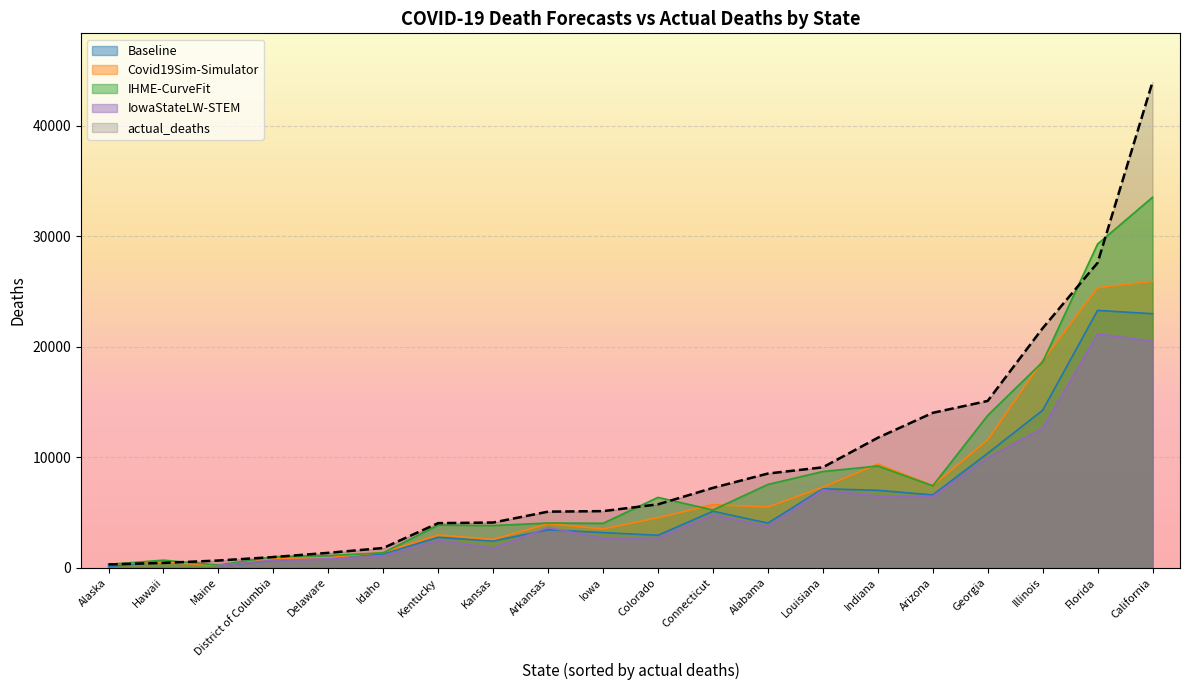

What is the difference between the maximum and minimum values?

43712